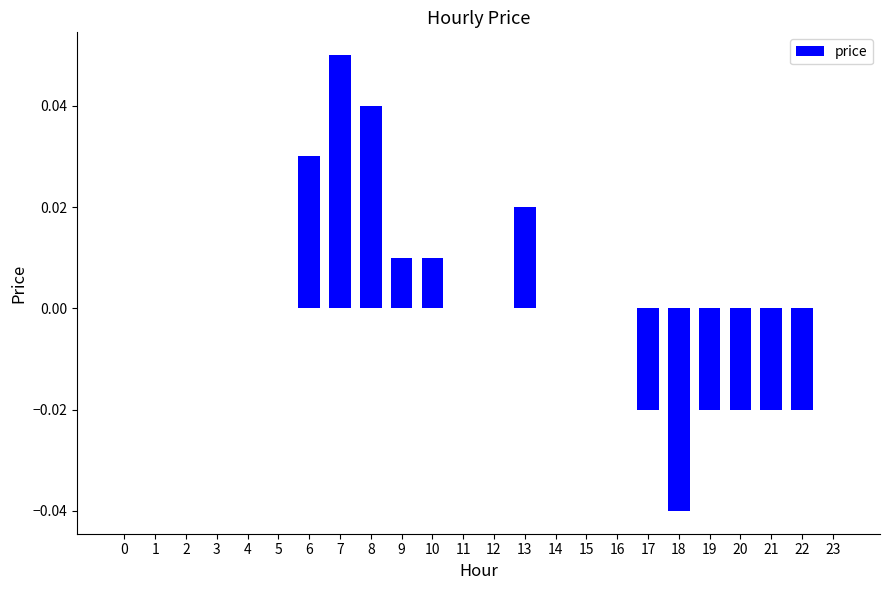

Count the number of data series in this chart.

1